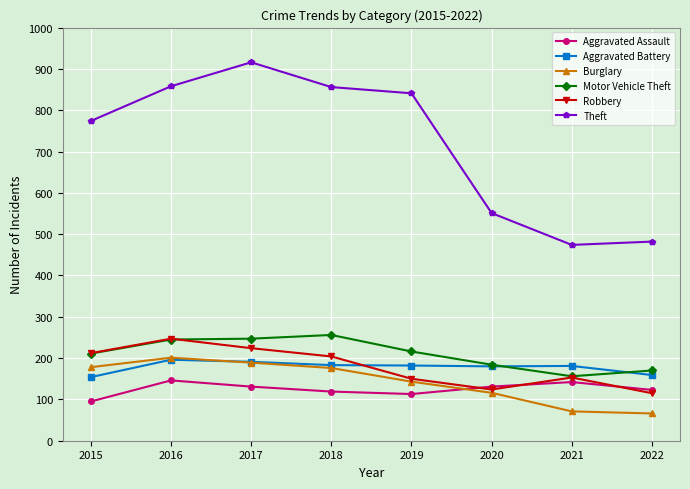

After their last crossing, which series has the higher values: Aggravated Battery or Burglary?

Aggravated Battery